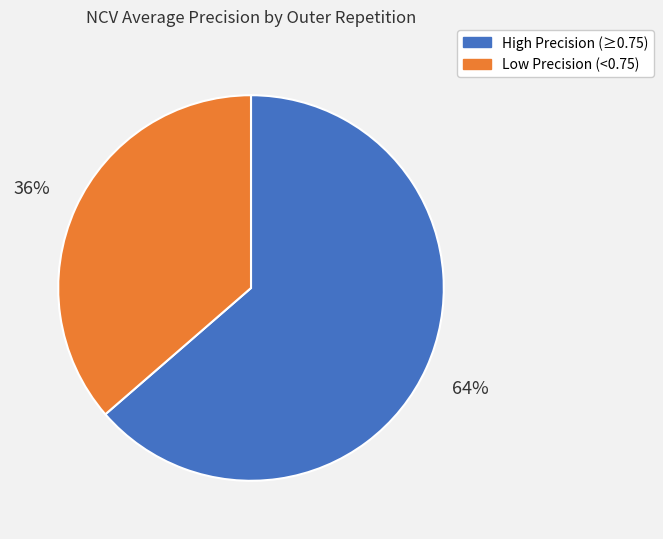

To the nearest percent, what percentage of the pie is High Precision (≥0.75)?

64%